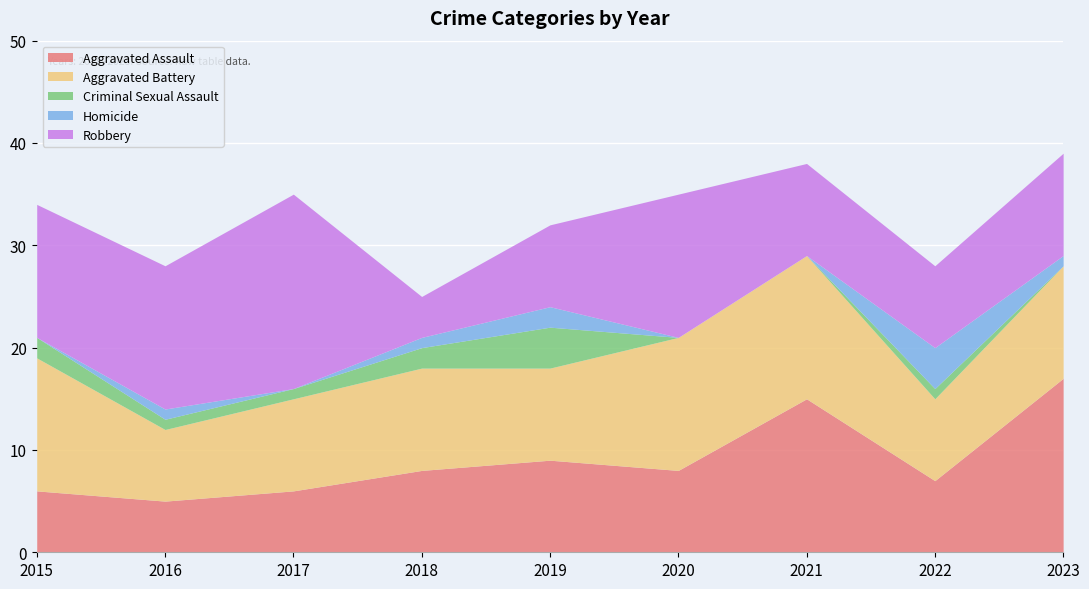

How many lines are shown in the chart?

5